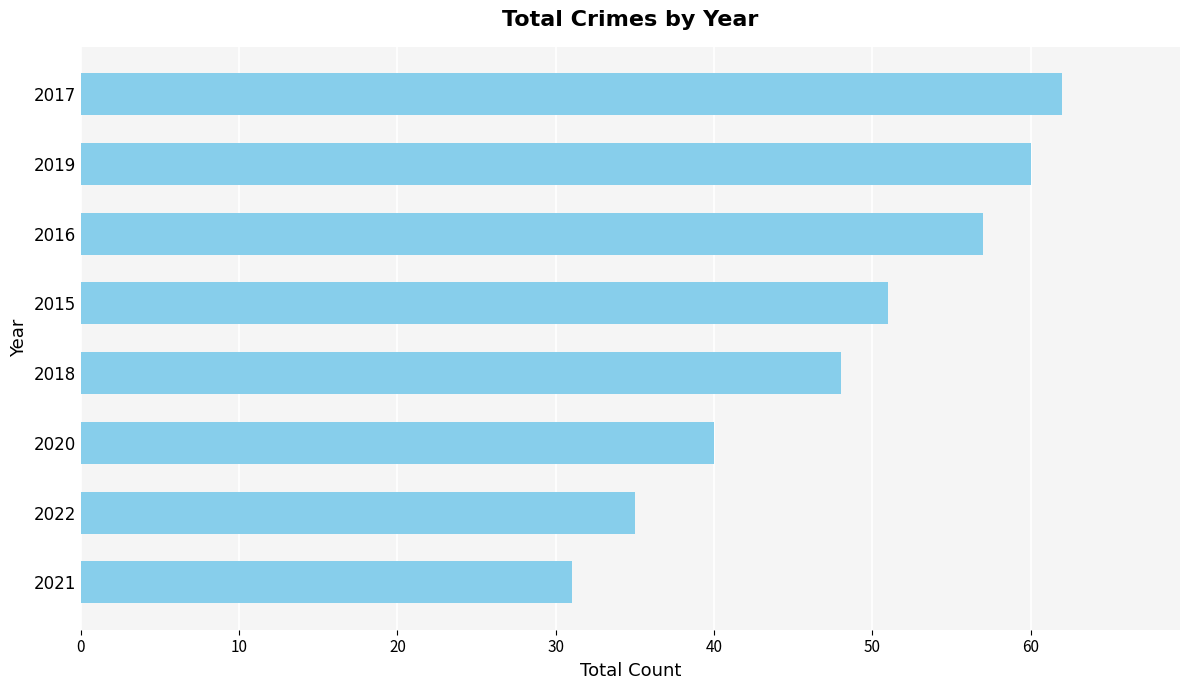

The chart shows a value of 46 at 2021. True or false?

False